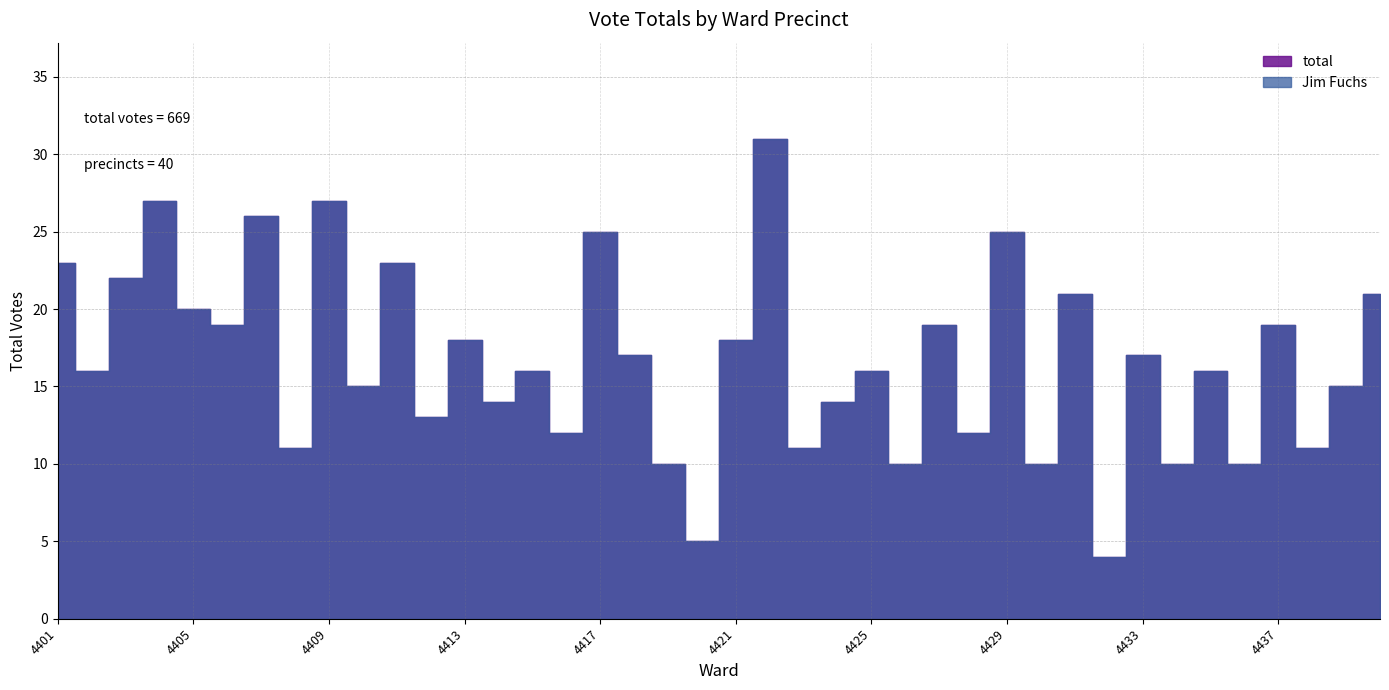

Reading left to right, what are all the values shown in this chart?

total: 23	16	22	27	20	19	26	11	27	15	23	13	18	14	16	12	25	17	10	5	18	31	11	14	16	10	19	12	25	10	21	4	17	10	16	10	19	11	15	21
Jim Fuchs: 23	16	22	27	20	19	26	11	27	15	23	13	18	14	16	12	25	17	10	5	18	31	11	14	16	10	19	12	25	10	21	4	17	10	16	10	19	11	15	21